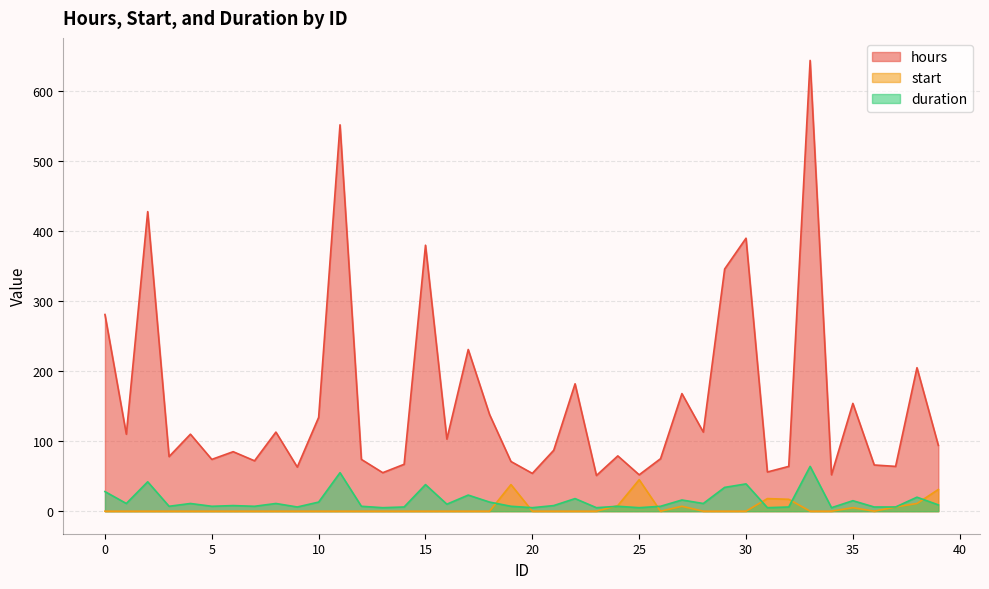

Reading left to right, transcribe all the data shown in this chart.

hours: 0=281	1=110	2=428	3=78	4=110	5=74	6=85	7=72	8=113	9=63	10=134	11=552	12=74	13=55	14=67	15=380	16=103	17=231	18=138	19=71	20=54	21=87	22=182	23=51	24=79	25=52	26=75	27=168	28=113	29=346	30=390	31=56	32=64	33=644	34=52	35=154	36=66	37=64	38=205	39=94
start: 0=0	1=0	2=0	3=0	4=0	5=0	6=0	7=0	8=0	9=0	10=0	11=0	12=0	13=0	14=0	15=0	16=0	17=0	18=0	19=38	20=0	21=0	22=0	23=0	24=8	25=45	26=0	27=7	28=0	29=0	30=0	31=18	32=17	33=0	34=0	35=5	36=0	37=6	38=11	39=31
duration: 0=28	1=11	2=42	3=7	4=11	5=7	6=8	7=7	8=11	9=6	10=13	11=55	12=7	13=5	14=6	15=38	16=10	17=23	18=13	19=7	20=5	21=8	22=18	23=5	24=7	25=5	26=7	27=16	28=11	29=34	30=39	31=5	32=6	33=64	34=5	35=15	36=6	37=6	38=20	39=9